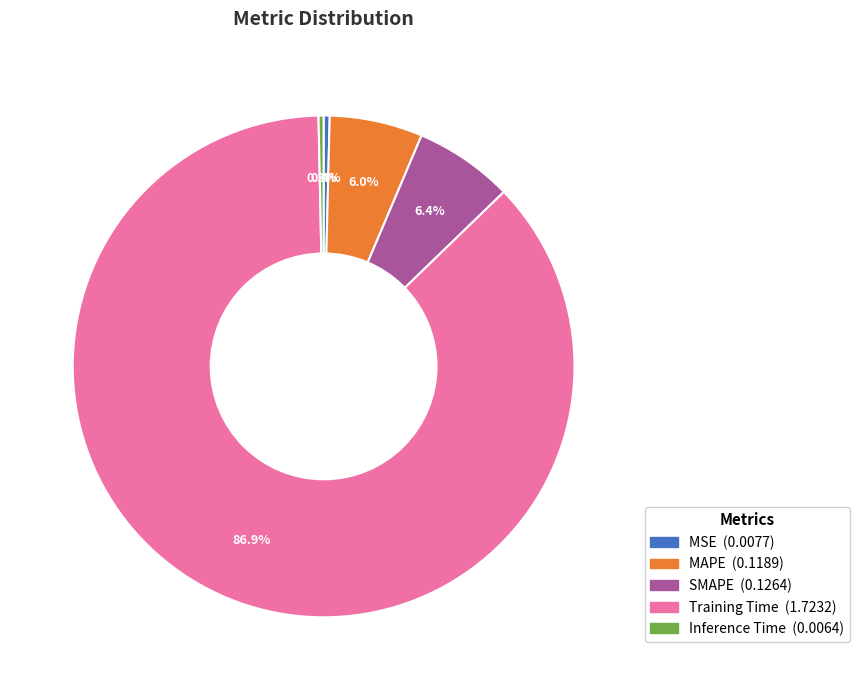

Is there any slice that represents more than half of the pie?

Yes